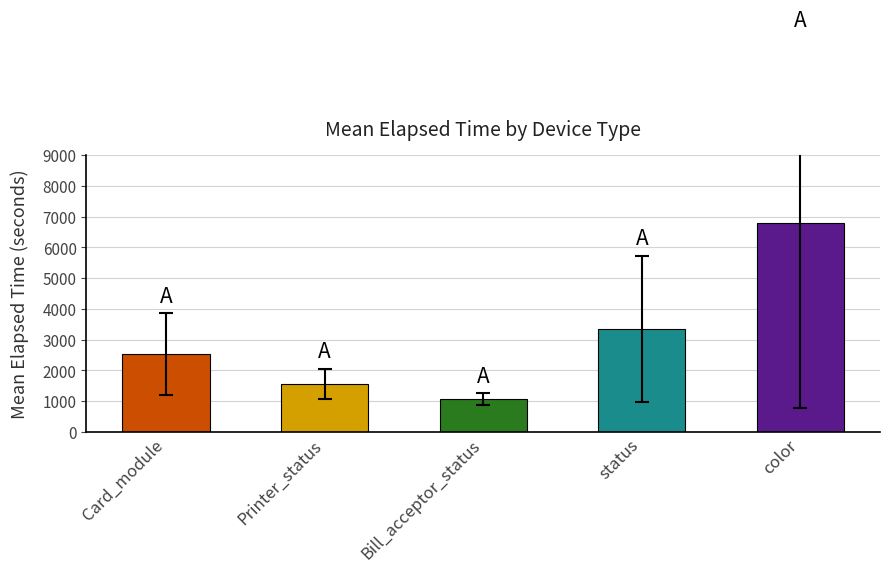

What is the change in value from Card_module to status?

+834.9